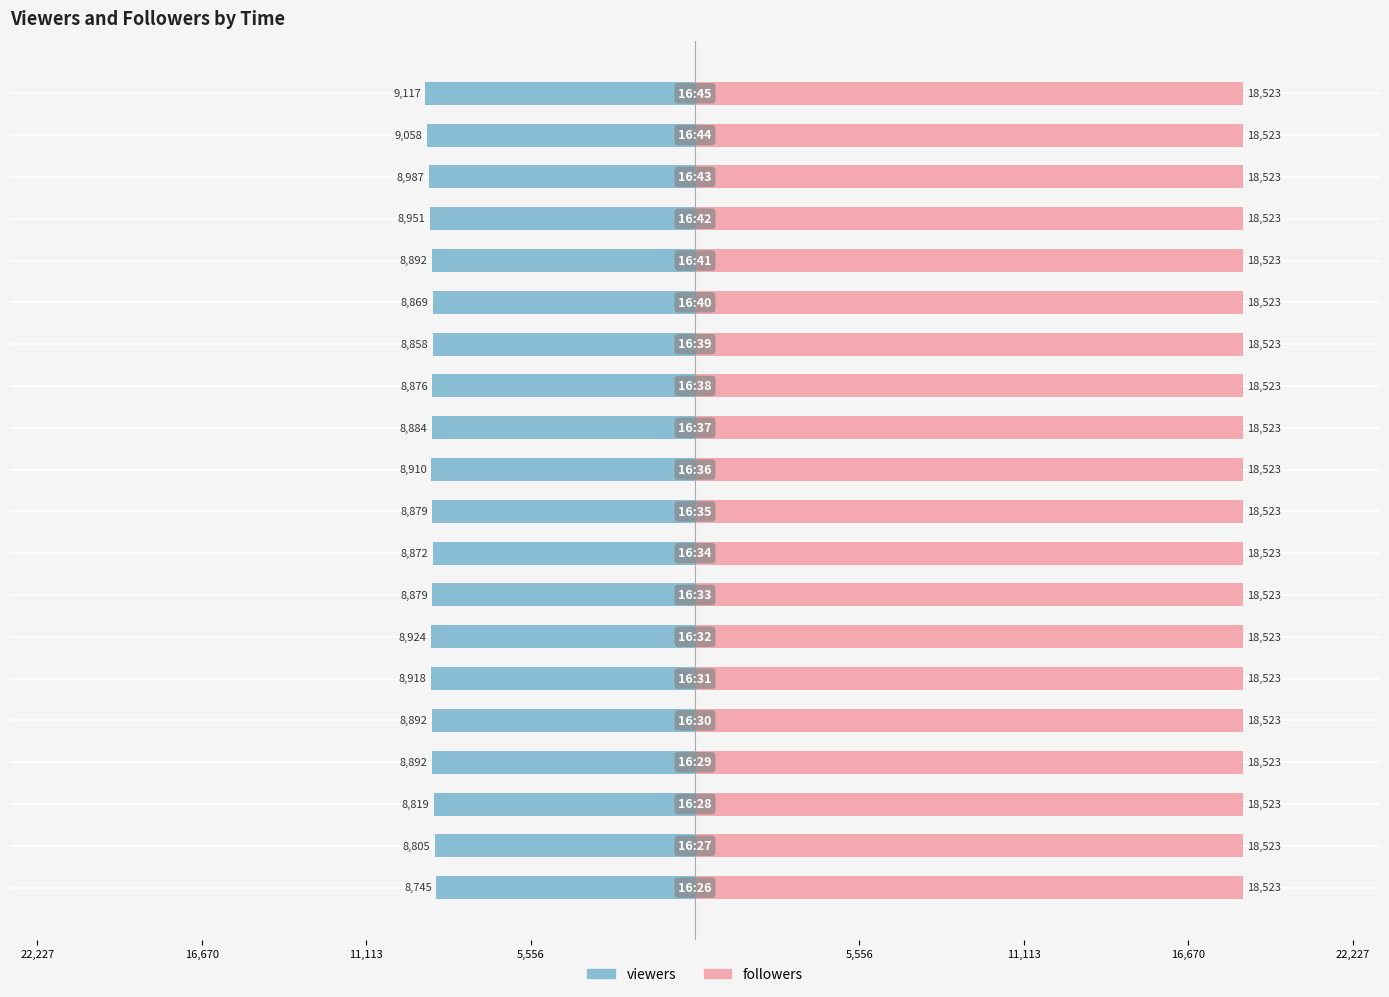

Is the value of viewers at 11,113 greater than the value of followers at 5,556?

No